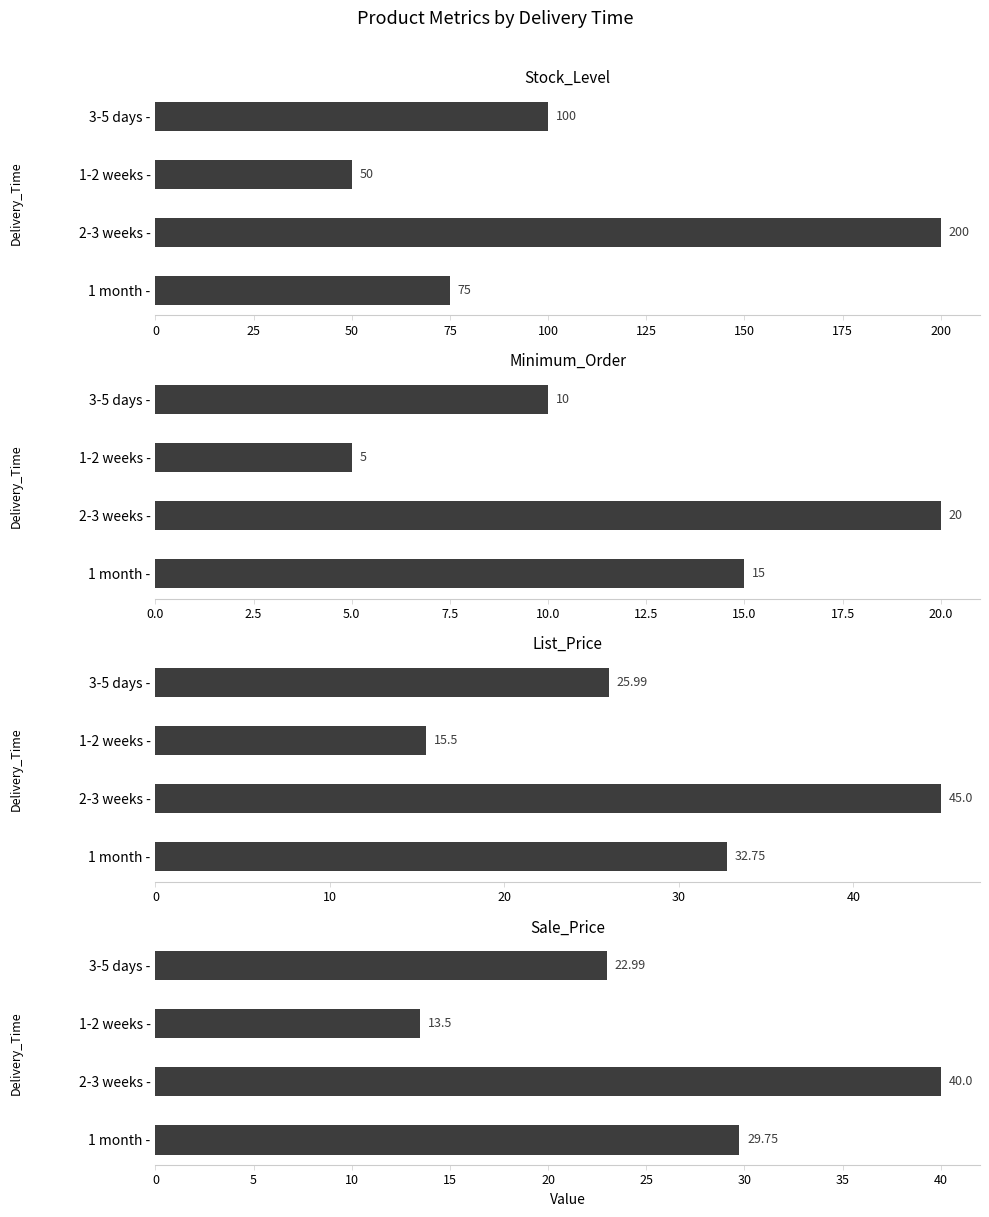

What are all the series names shown in the legend?

Stock_Level, Minimum_Order, List_Price, Sale_Price